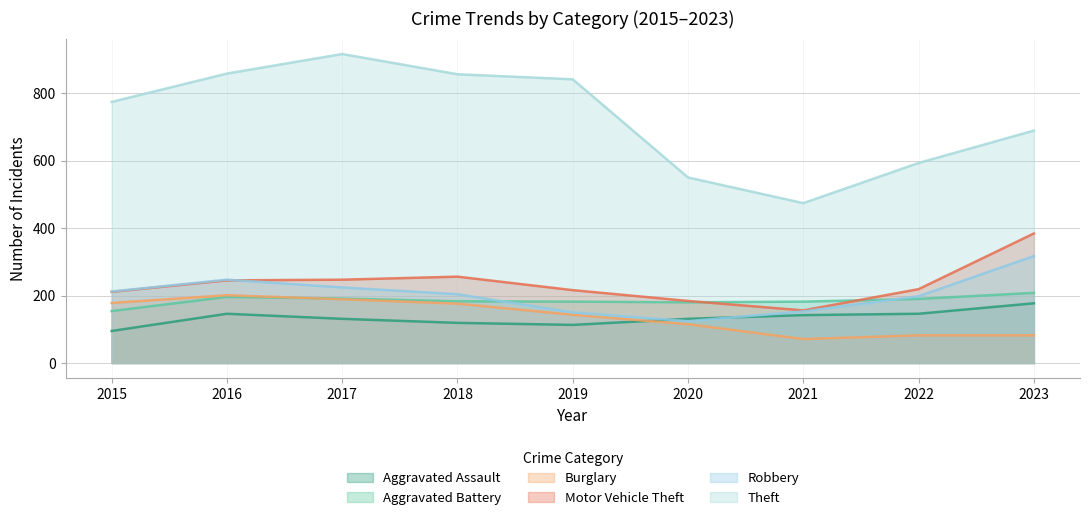

Where is the first local minimum for Aggravated Assault?

2019